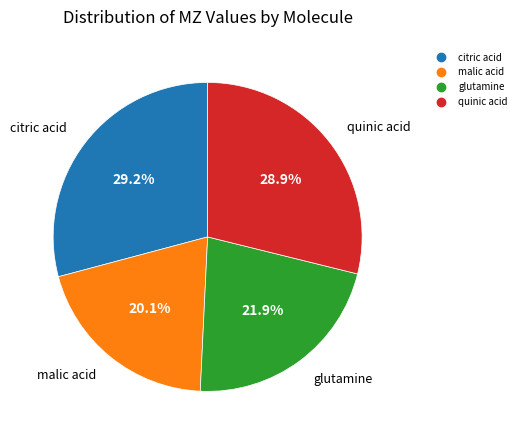

What is the ratio of the value at quinic acid to the value at citric acid?

1.0